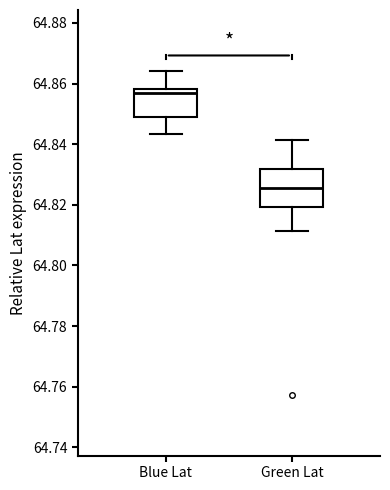

Where does the median line of the box for Blue Lat sit on the y-axis? The values are not printed on the chart, so give them approximately, as read against the axis.

64.856